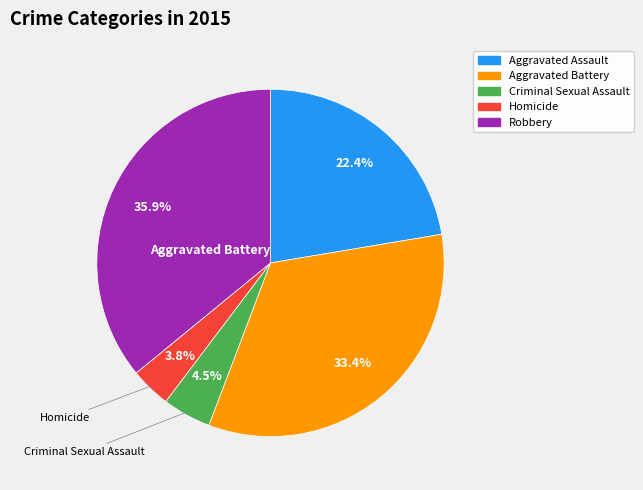

How much of the chart is everything except Robbery?

64.1%